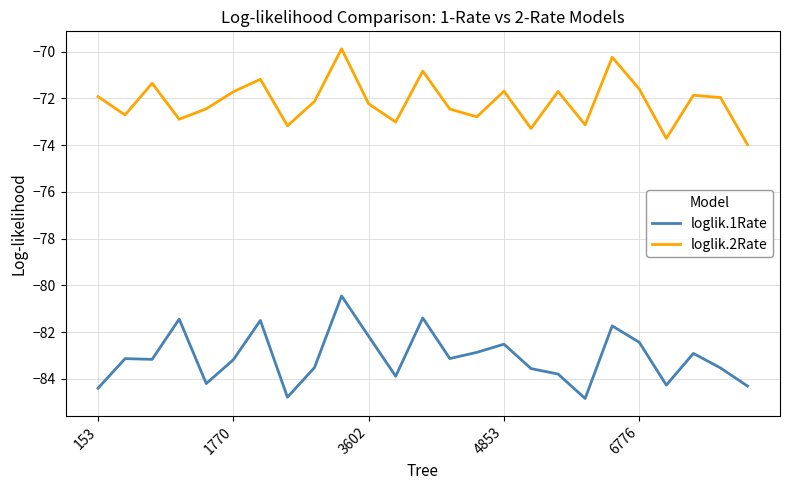

True or false: loglik.1Rate and loglik.2Rate intersect in this chart.

False